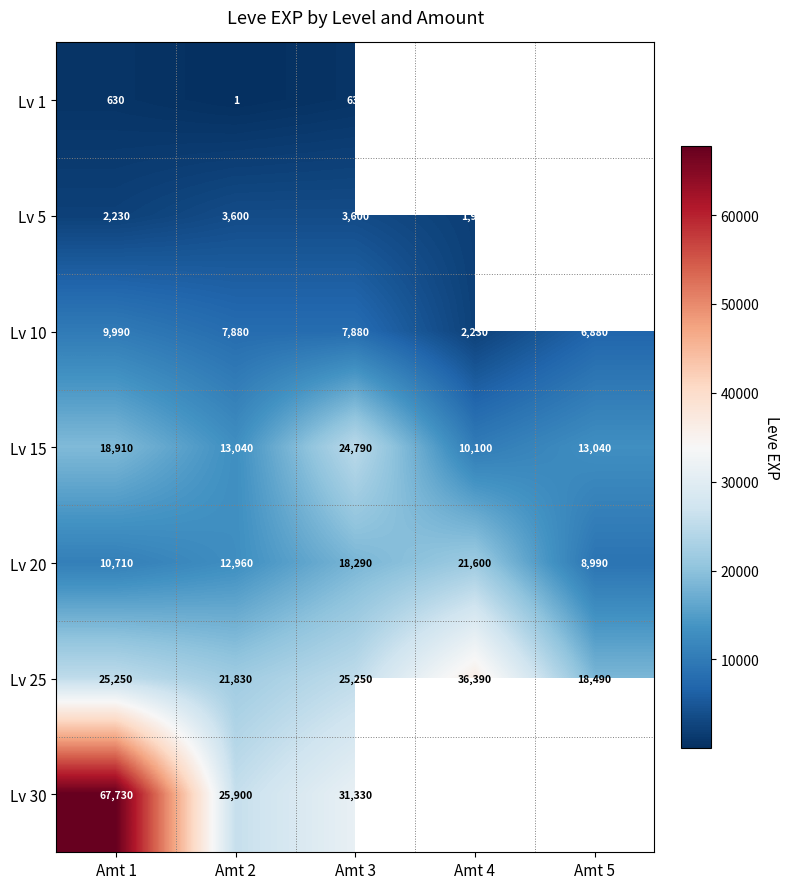

How many values in the Lv 25 series are below 25250?

2